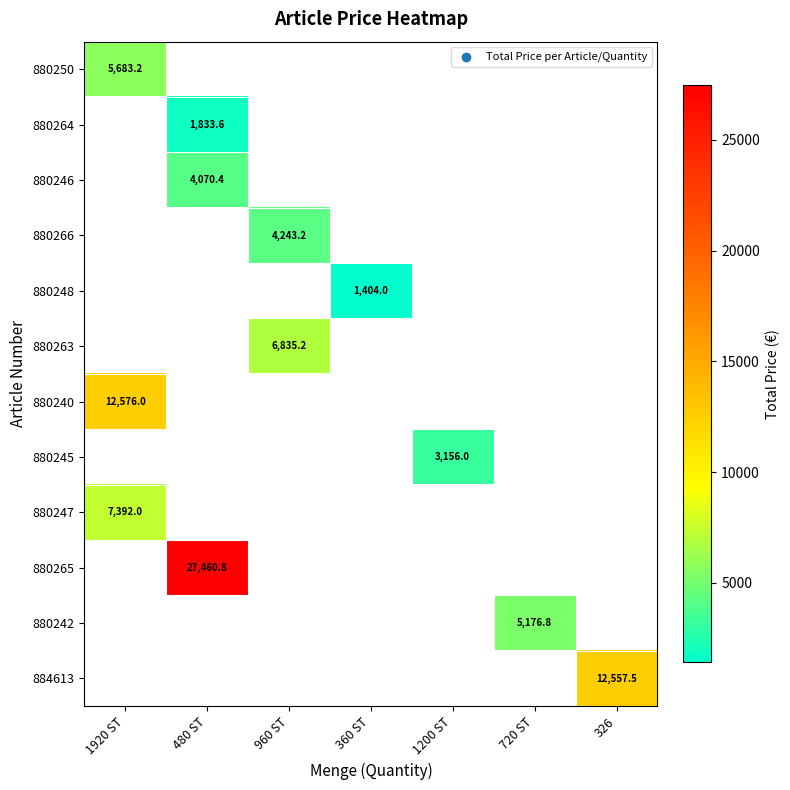

The value of 880248 at 360 ST is 1404.0. True or false?

True